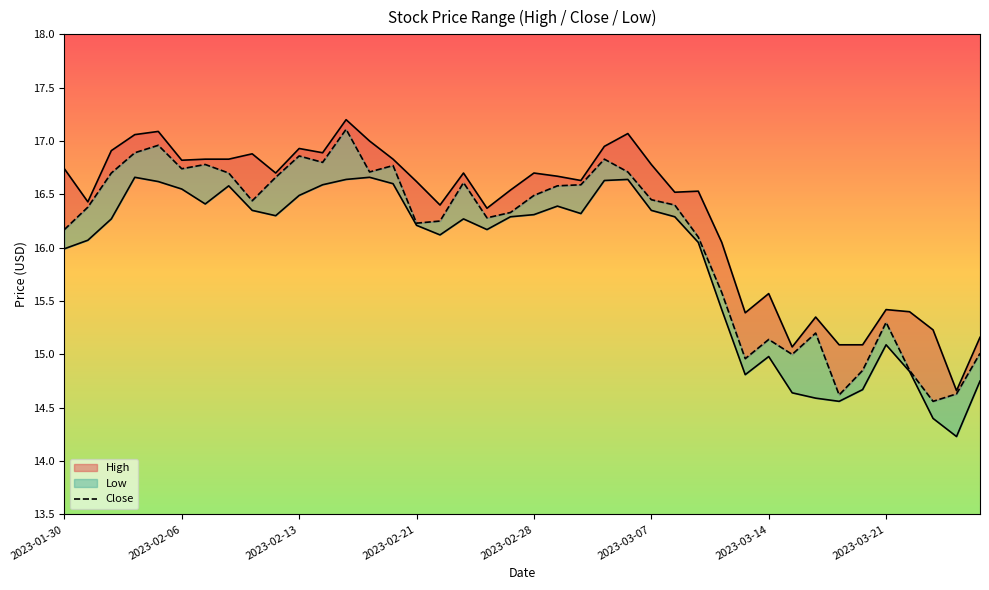

The chart shows a value of 5.7 at 8. True or false?

False